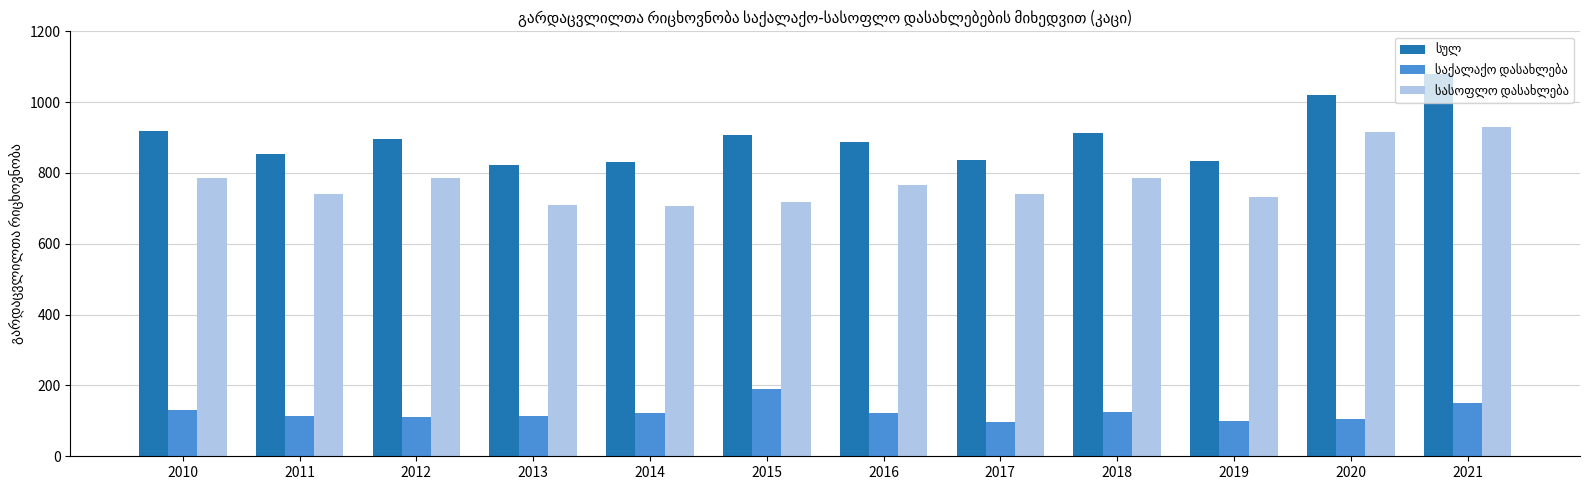

What is the smallest value displayed?

96